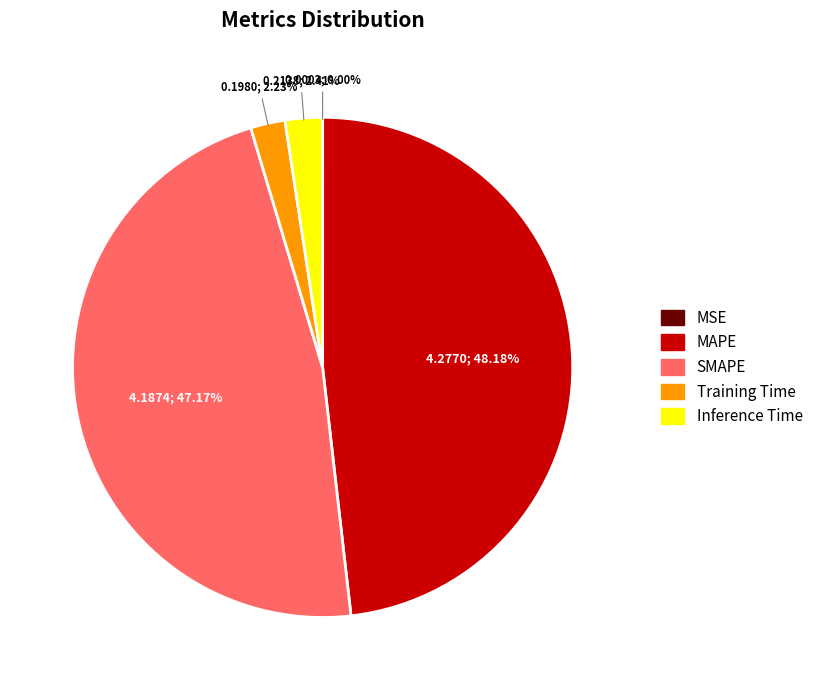

Which category has the biggest portion of the pie?

MAPE